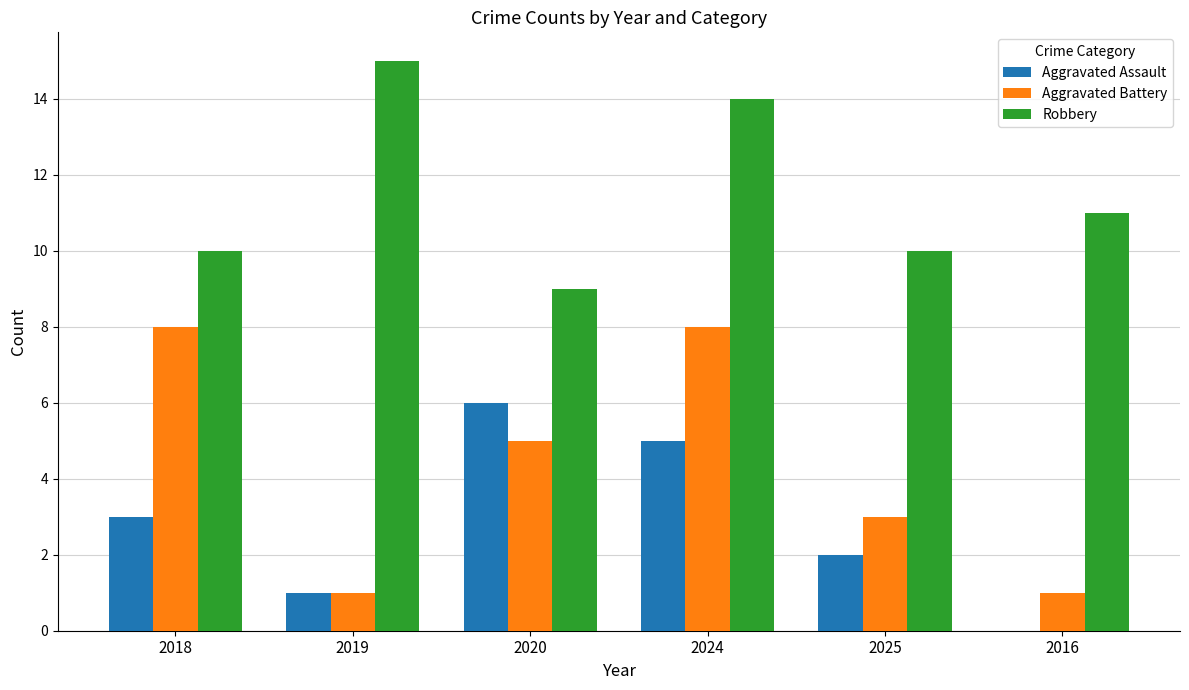

What is the greatest value displayed?

15